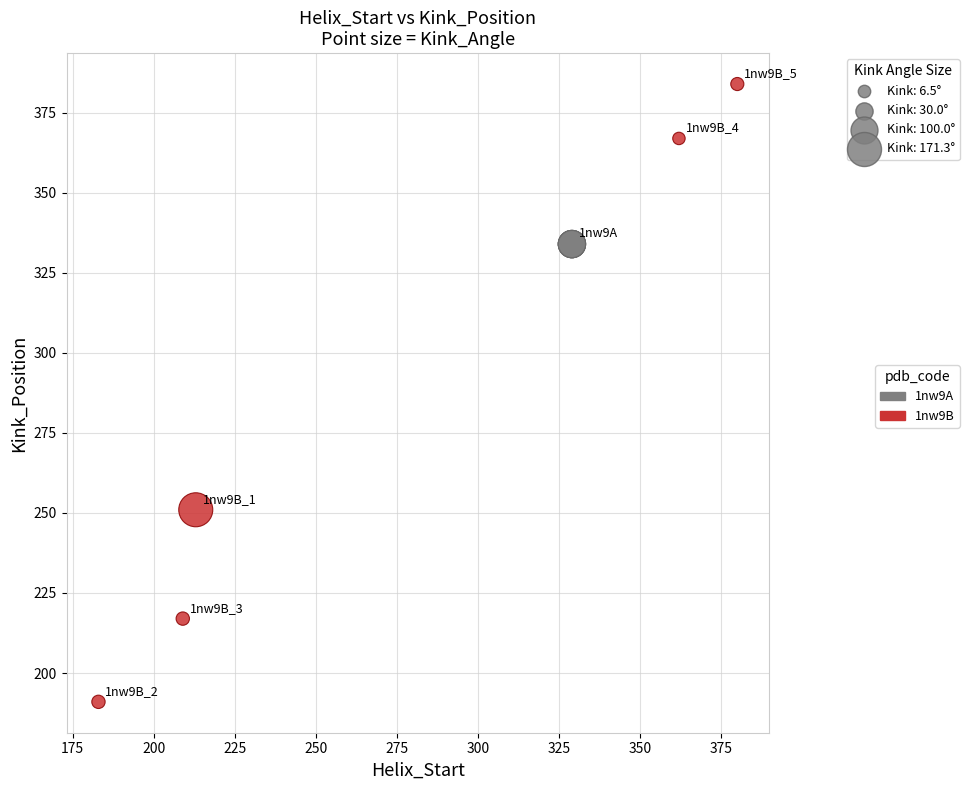

Which series contains the lowest Y value?

1nw9B